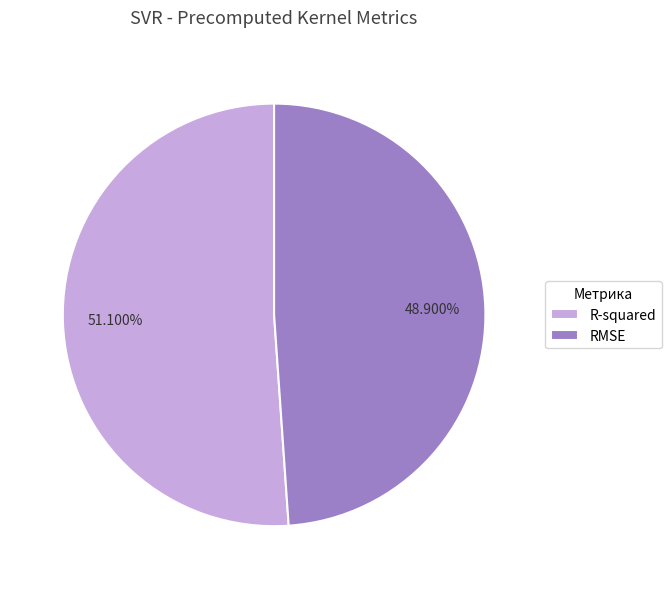

Is there a majority slice in this chart?

Yes